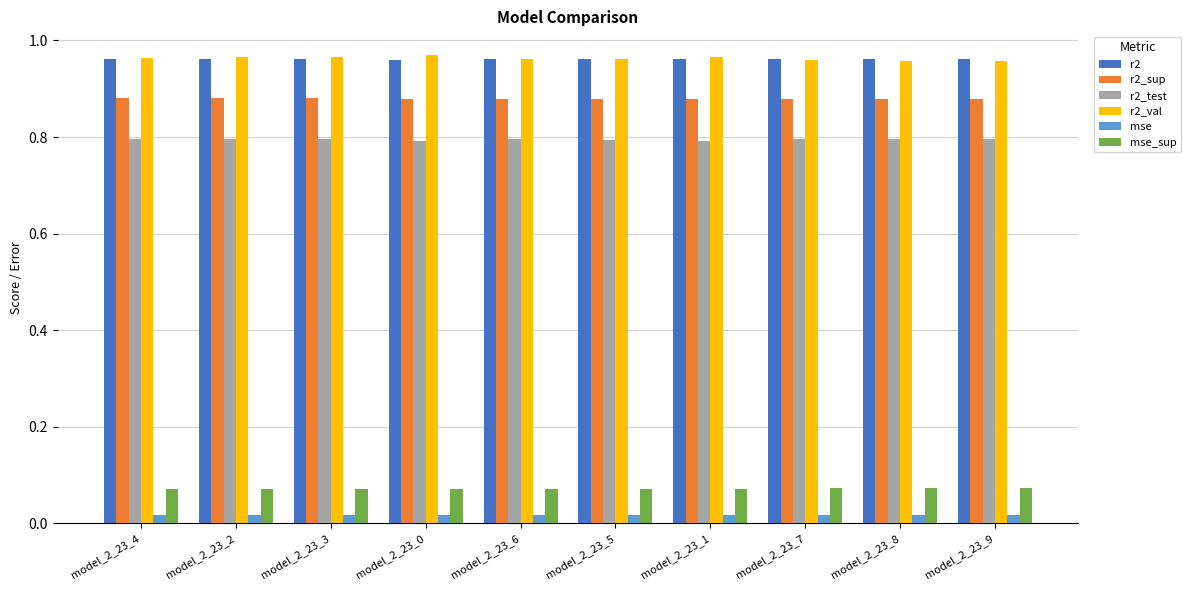

What position from the left is model_2_23_4?

1